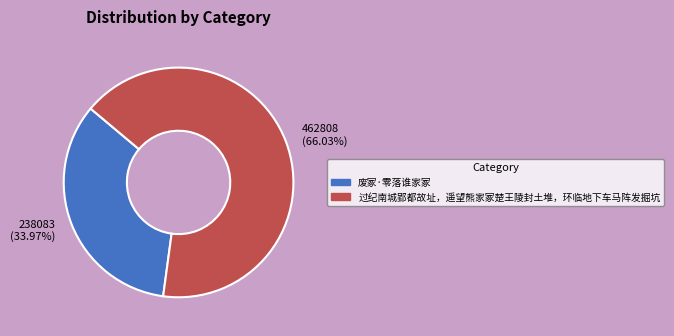

How many slices are in this pie chart?

2